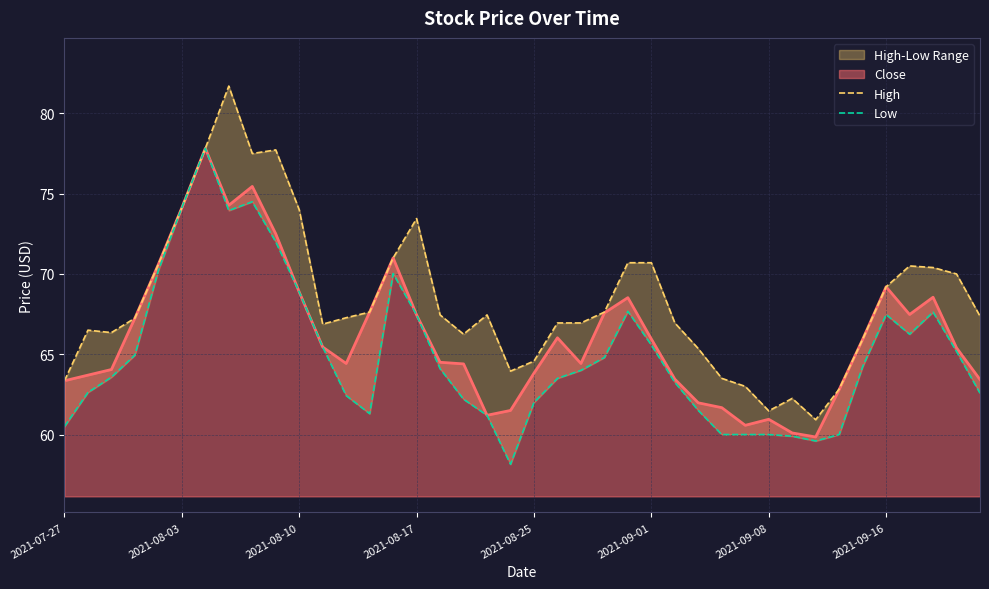

What is the highest value of the Low series?

77.8